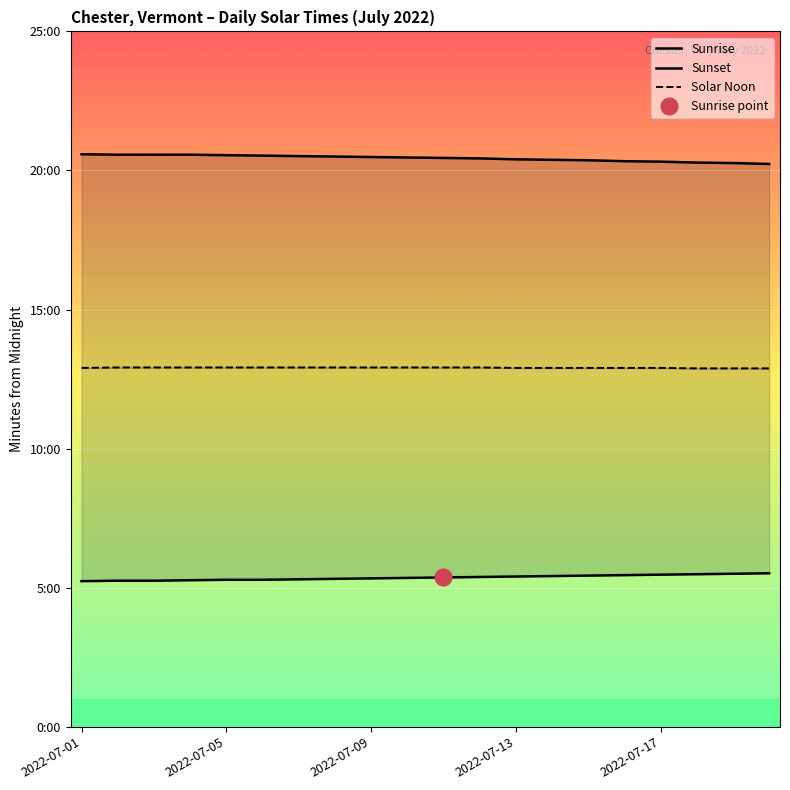

Is it true that Sunset equals 1214 at 19?

True